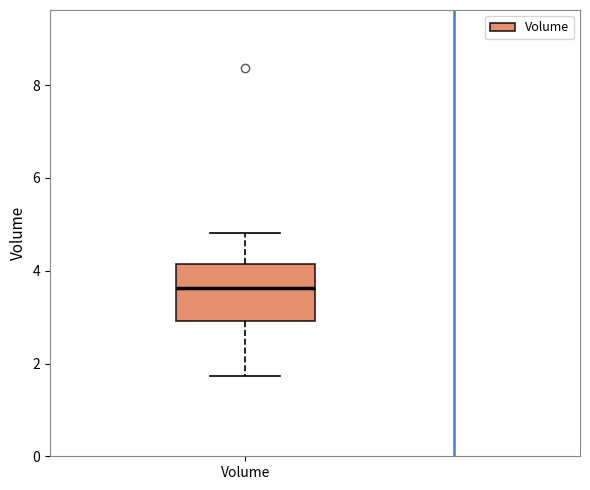

Read this box plot against the y-axis: the position of the median line, the range covered by the box, and the ends of both whiskers. The values are not printed on the chart, so give them approximately, as read against the axis.

median 3.6, box 3.0 to 4.2, whiskers 1.8 to 4.8